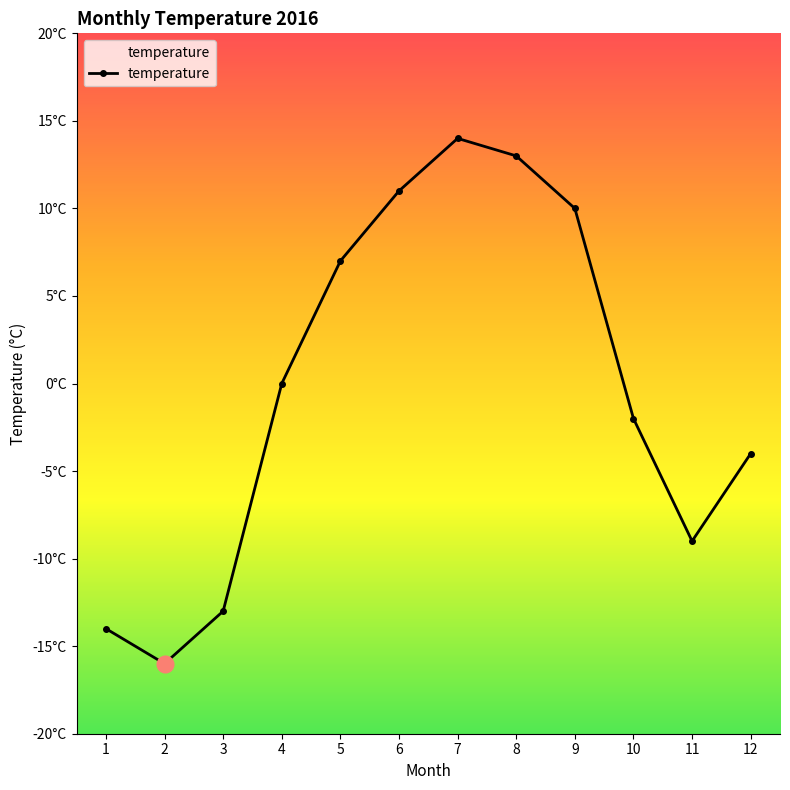

Does the chart have visible grid lines?

No